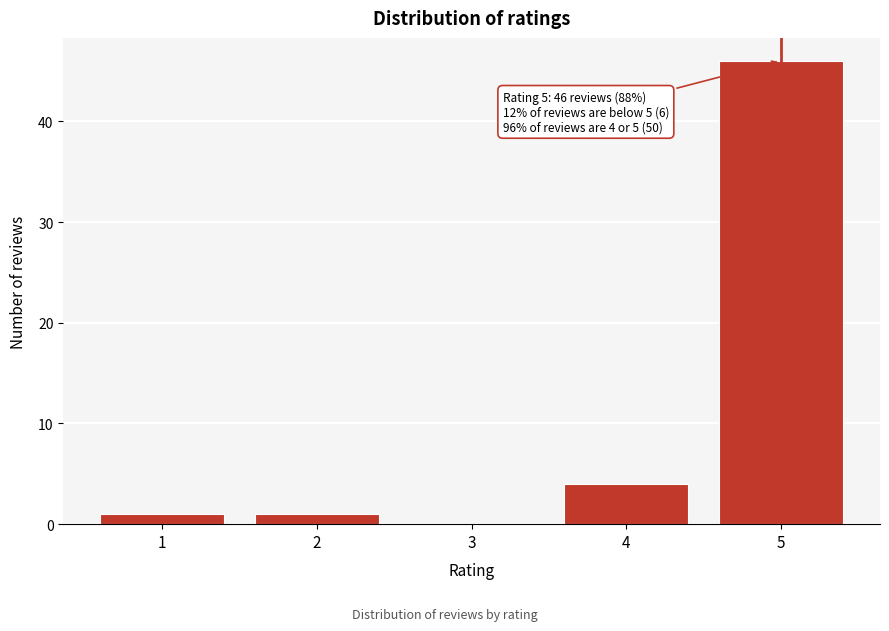

Over which range of the x-axis is the bar tallest?

4.5 to 5.5